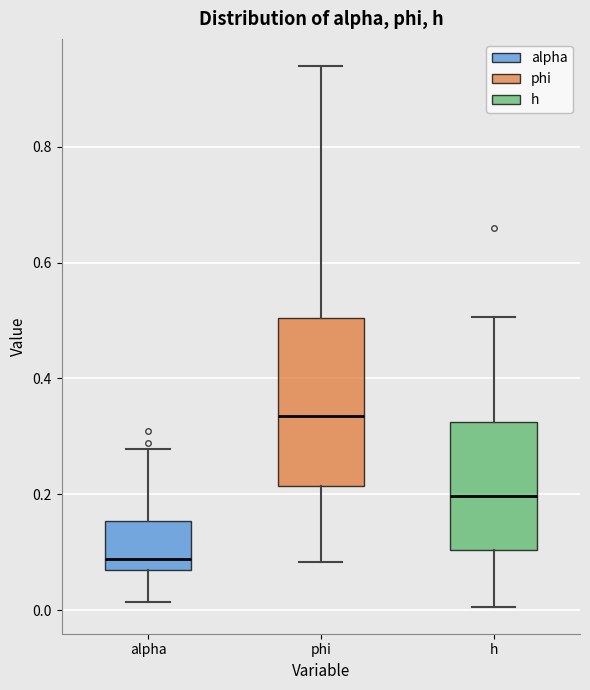

Where is the lower edge of the box for phi on the y-axis? The values are not printed on the chart, so give them approximately, as read against the axis.

0.22